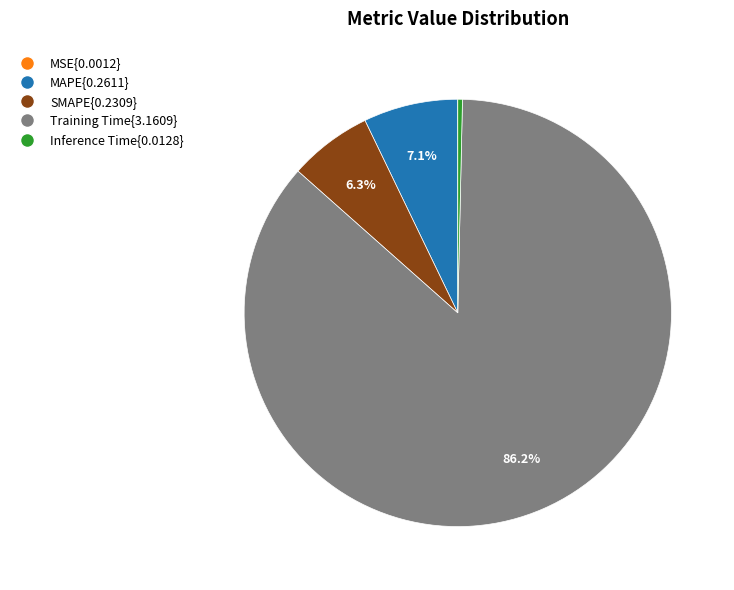

Does any single category account for the majority?

Yes